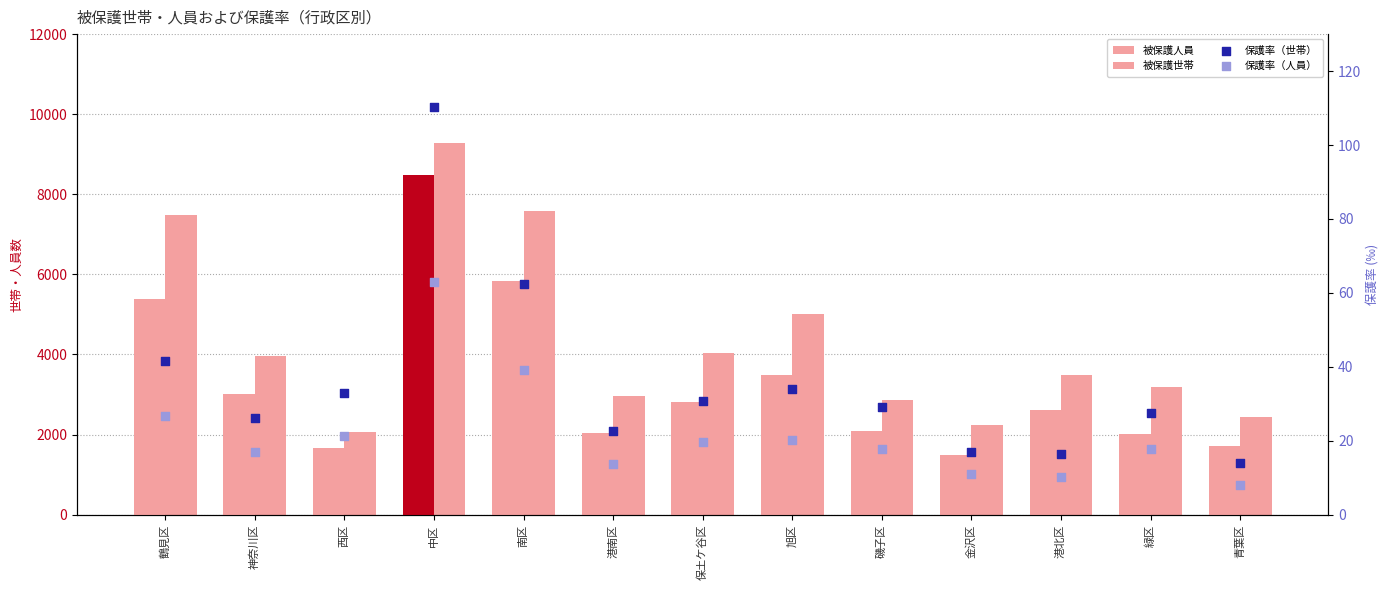

Which series contains the highest Y value?

被保護人員